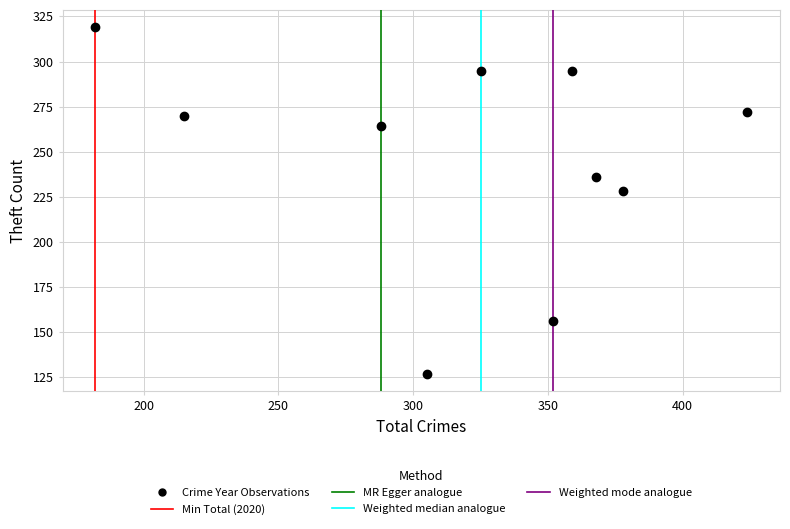

What Y value in the scatter plot is closest to 223?

228